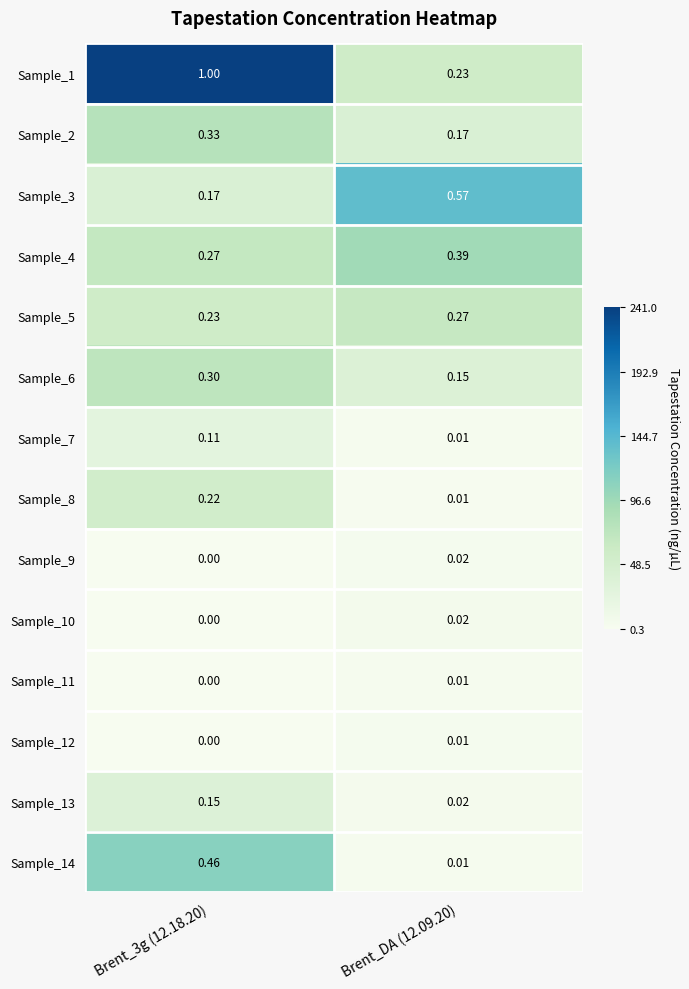

Is the value of Sample_6 at Brent_DA (12.09.20) greater than the value of Sample_1 at Brent_3g (12.18.20)?

No